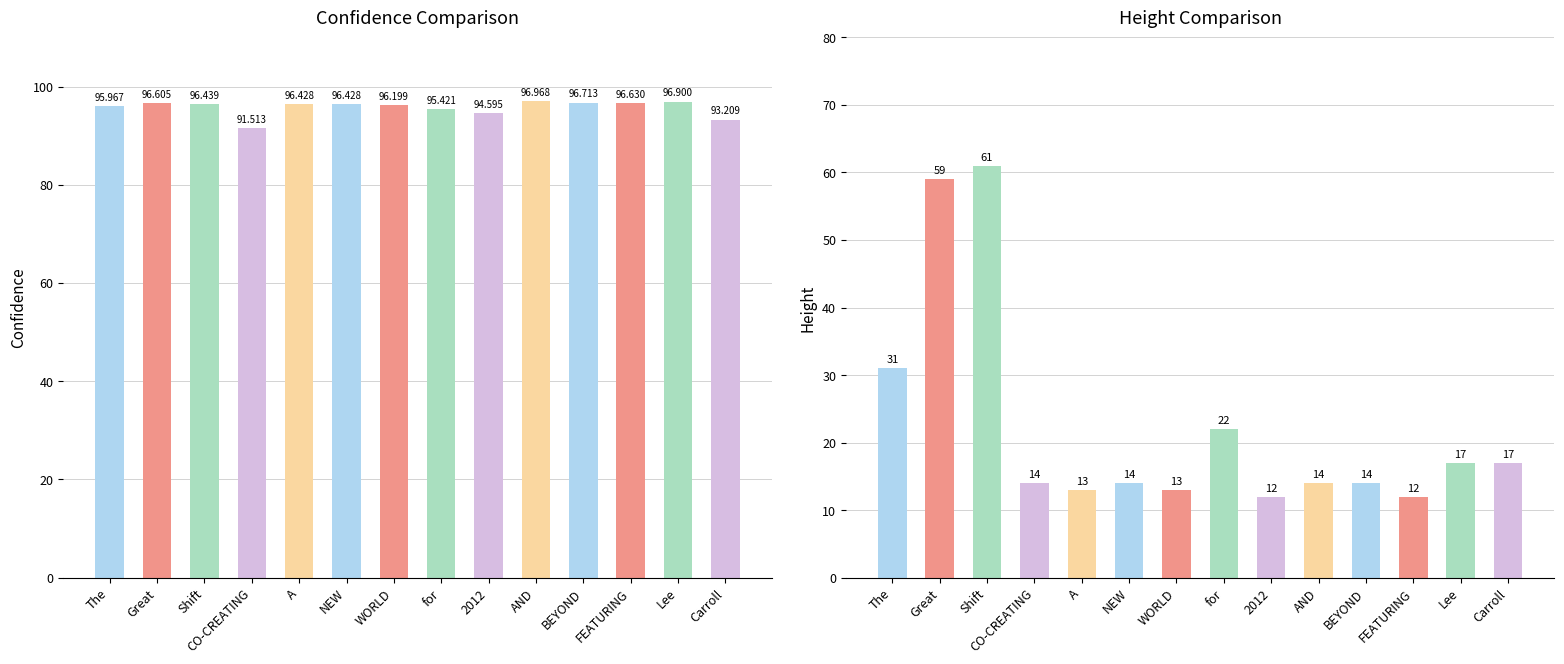

What is the average value of the height series?

22.4